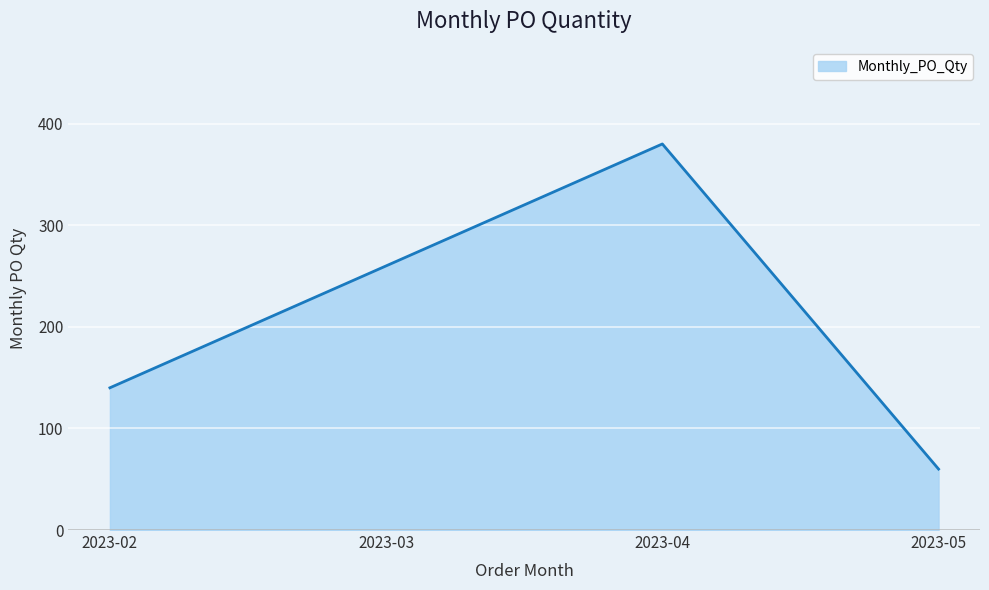

At which category does the data reach its first local peak?

2023-04